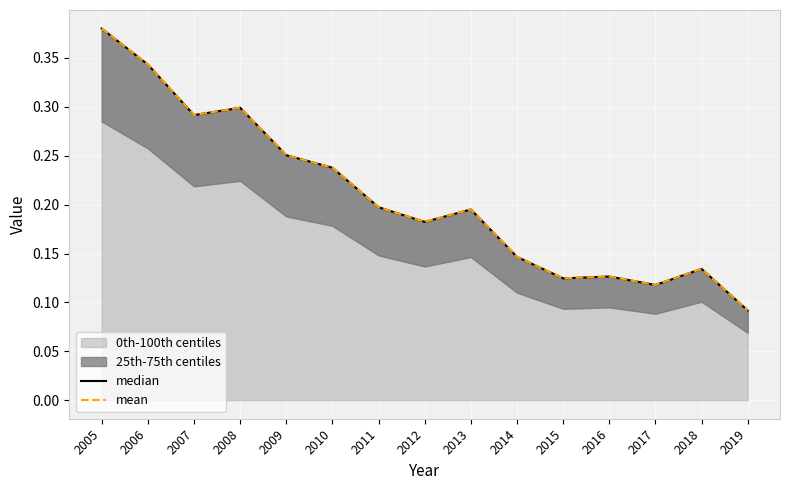

What value does the mean series have at 2006?

0.3